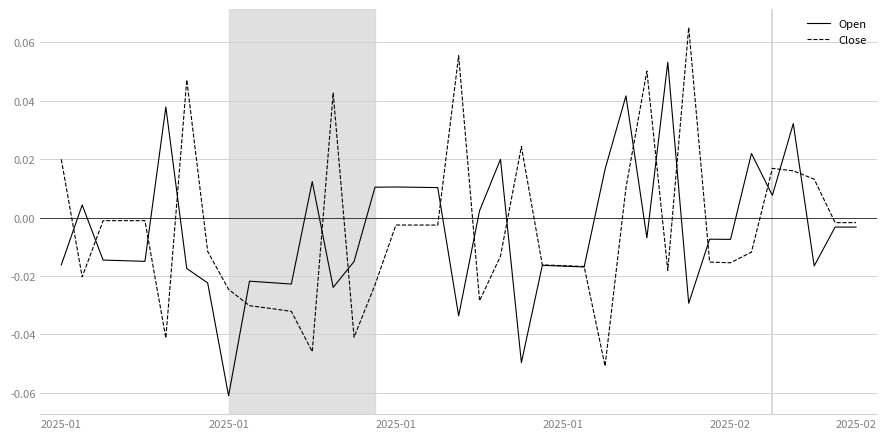

What are all the series names shown in the legend?

Open, Close